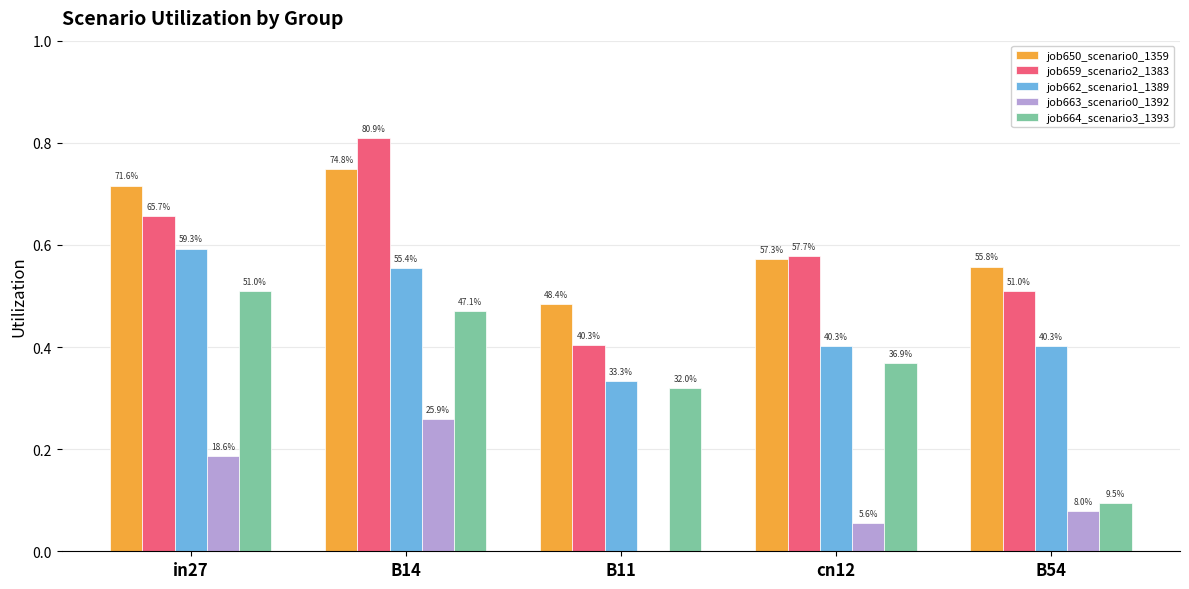

What is the spread (max minus min) of values at B14?

0.5